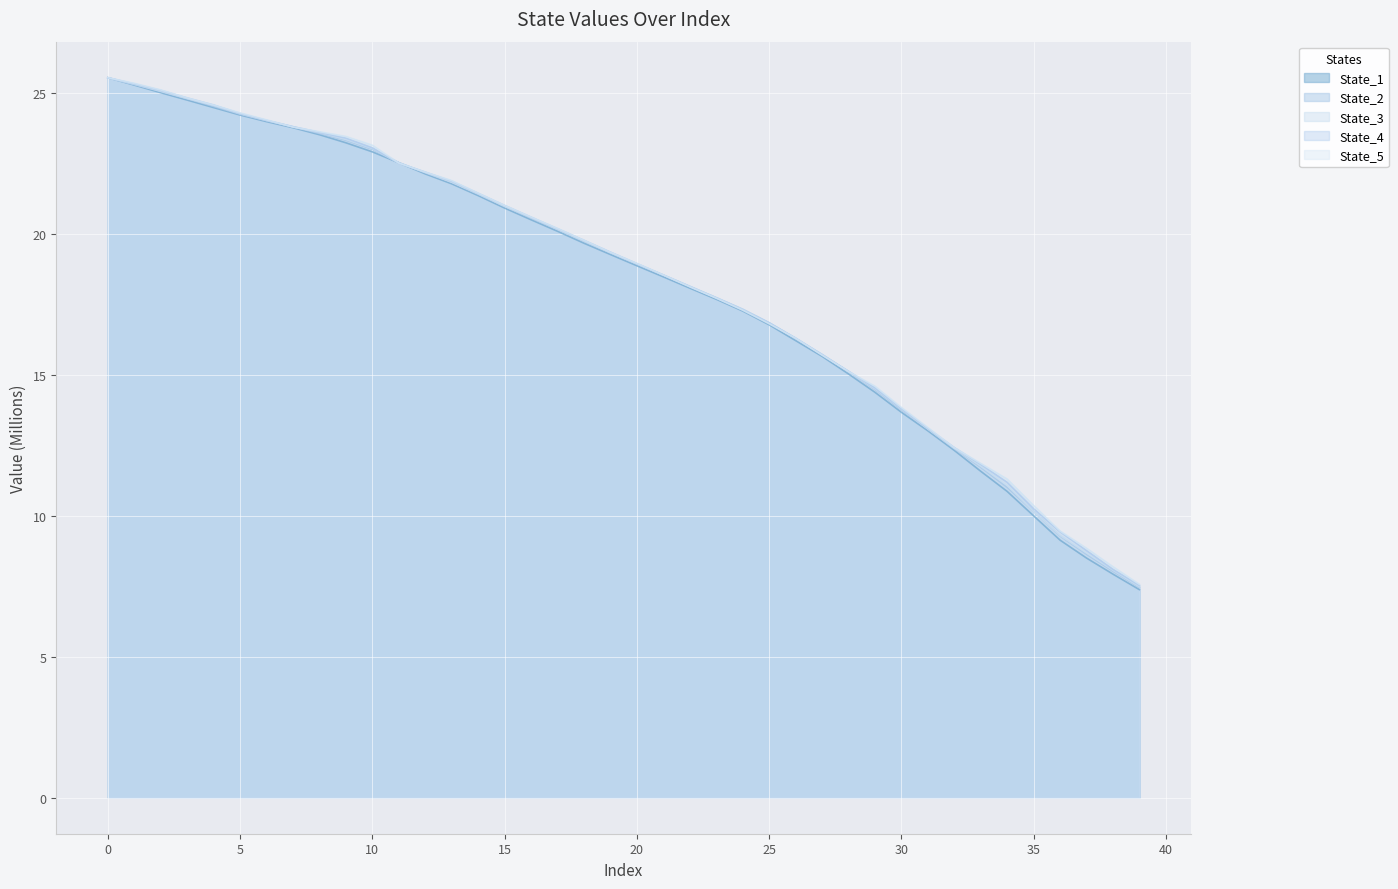

How many values in the State_5 series are below 19?

20